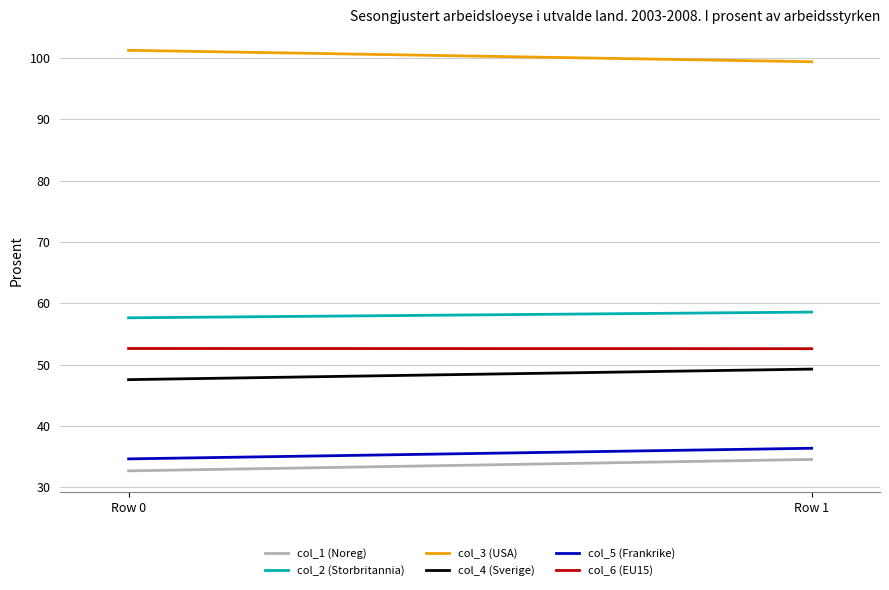

How many lines are shown in the chart?

6